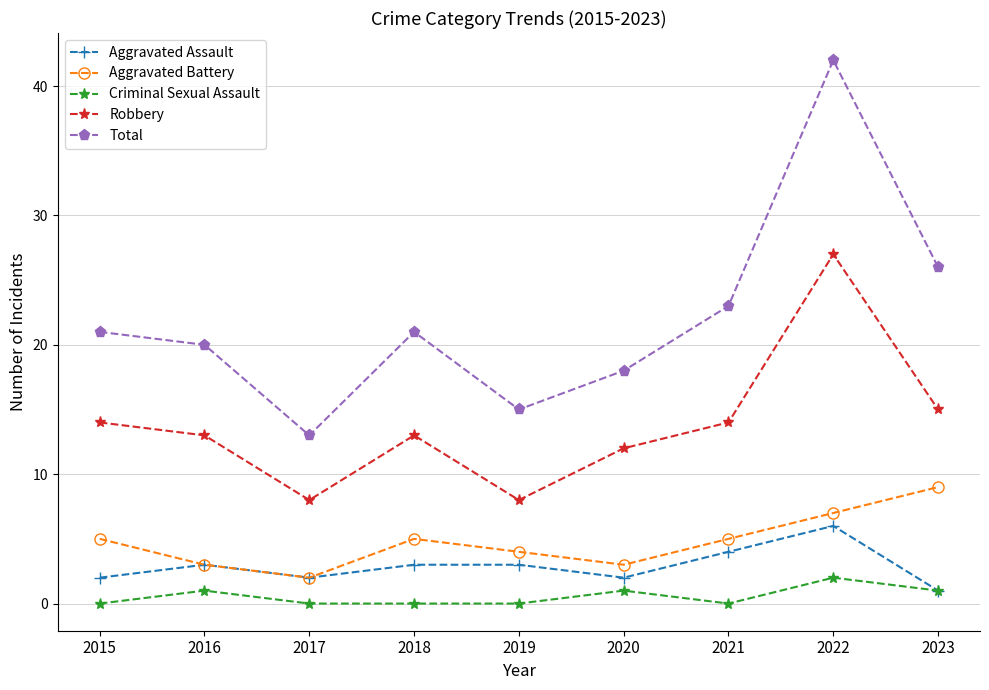

What is the value of the Total point at the 9th from the left?

26